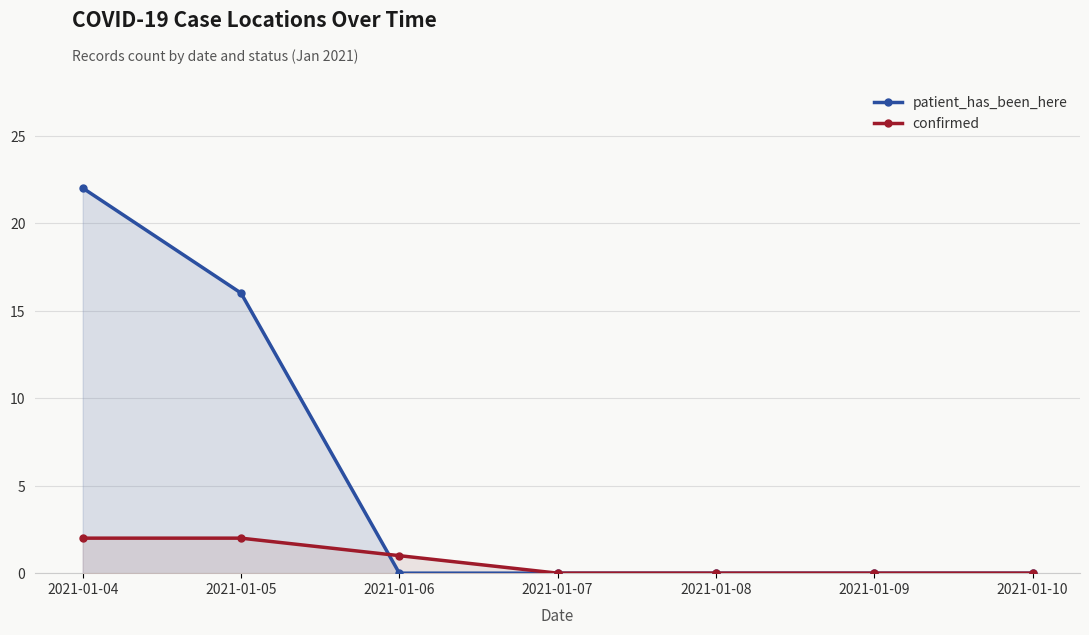

At which category is the sum across all series the highest?

2021-01-04